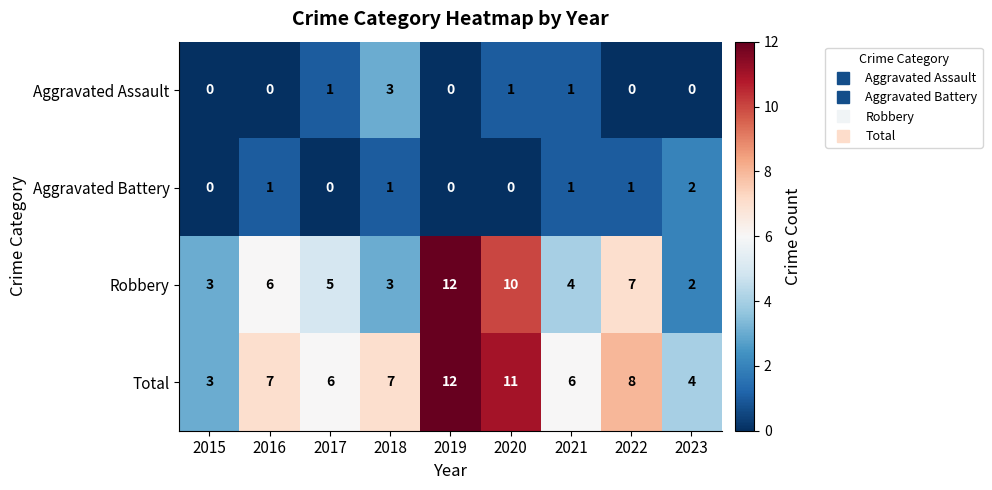

Which series has the largest total across all categories?

Total